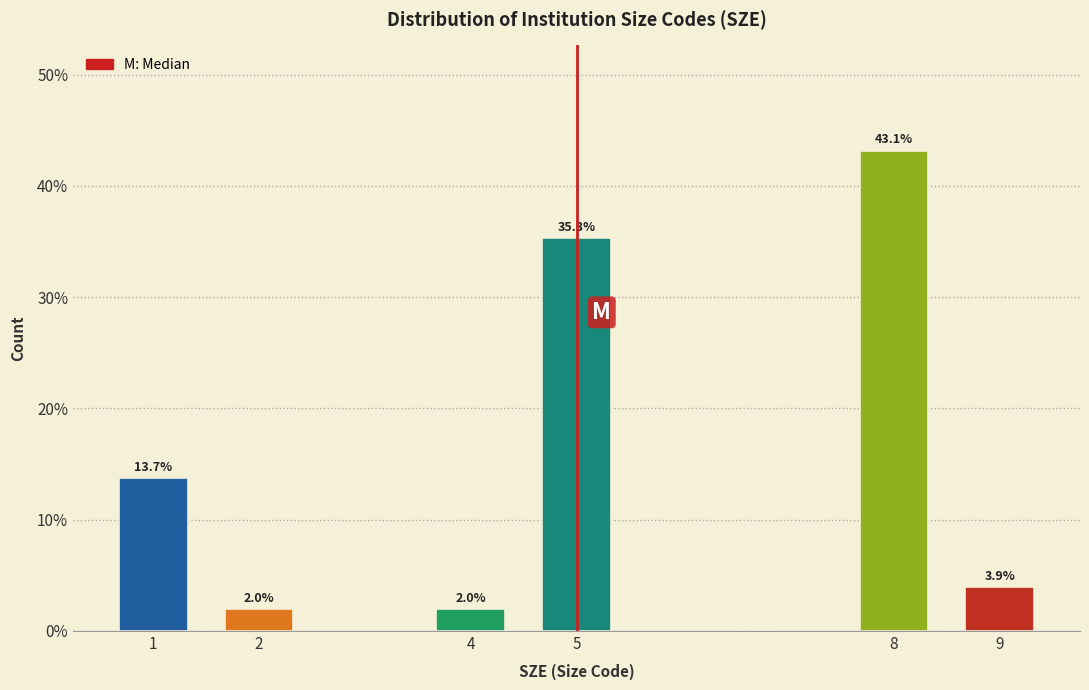

Reading left to right, what are all the values shown in this chart?

13.7	2.0	2.0	35.3	43.1	3.9